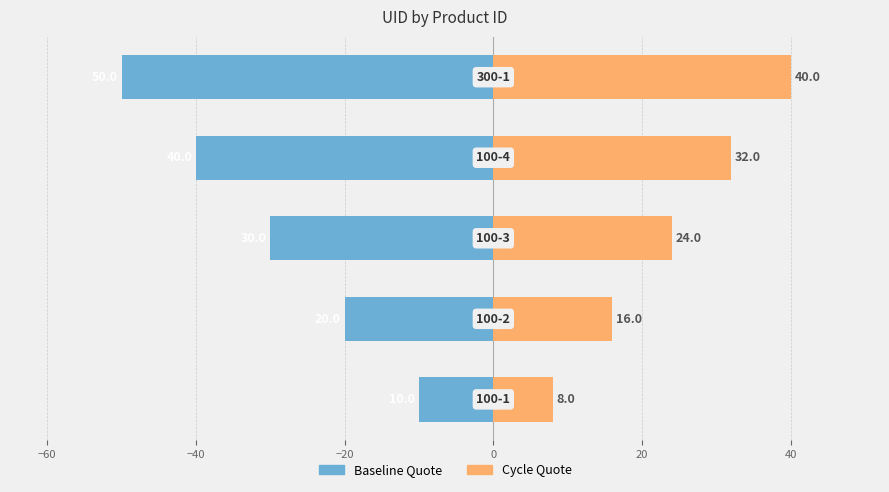

List the series in order of their overall mean, lowest first.

Baseline Quote, Cycle Quote